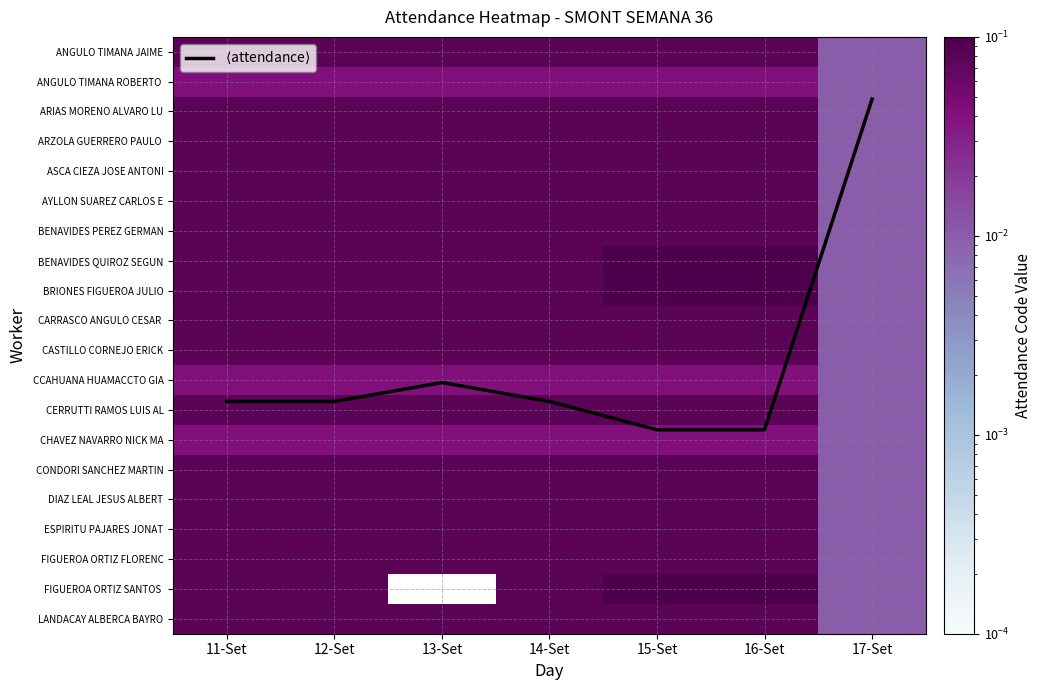

Which series changed the most between 12-Set and 15-Set?

$\langle$attendance$\rangle$